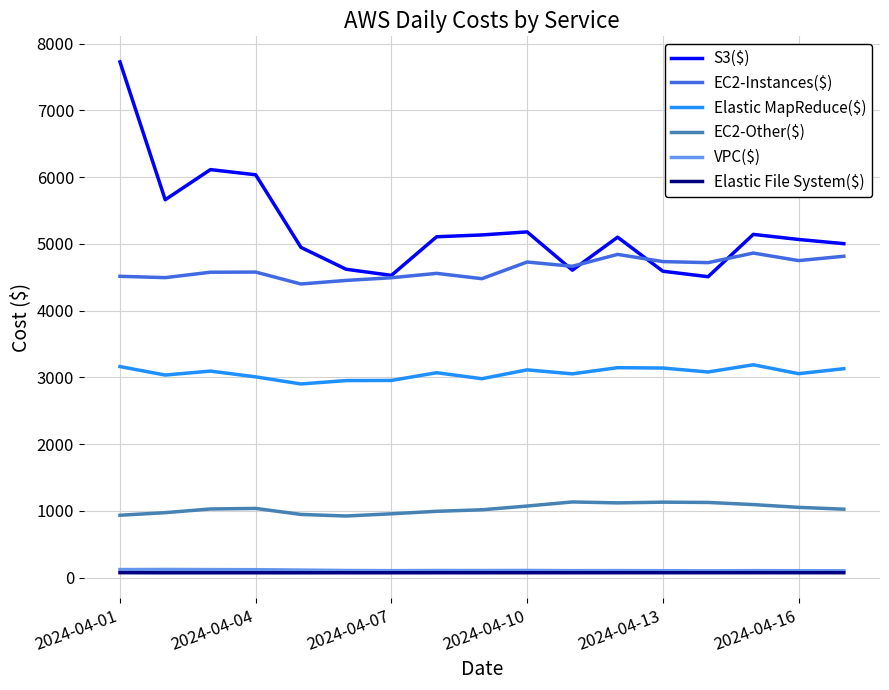

Which series has the largest total across all categories?

S3($)